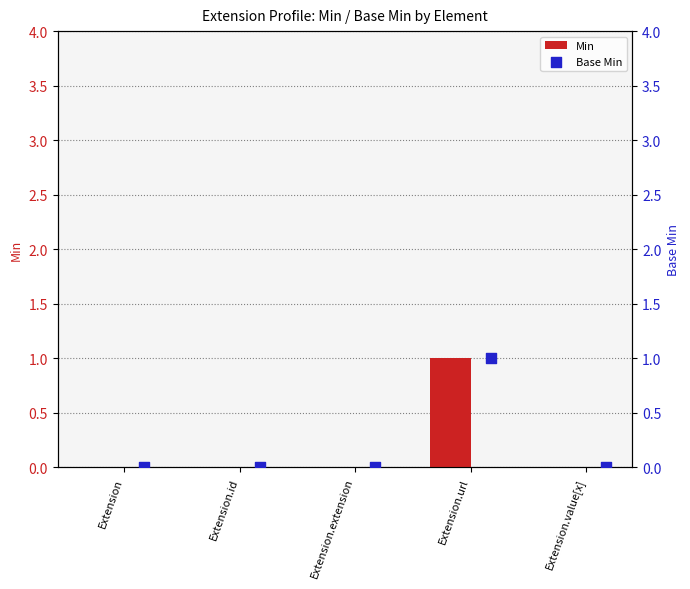

Which series reaches the minimum Y coordinate?

Min